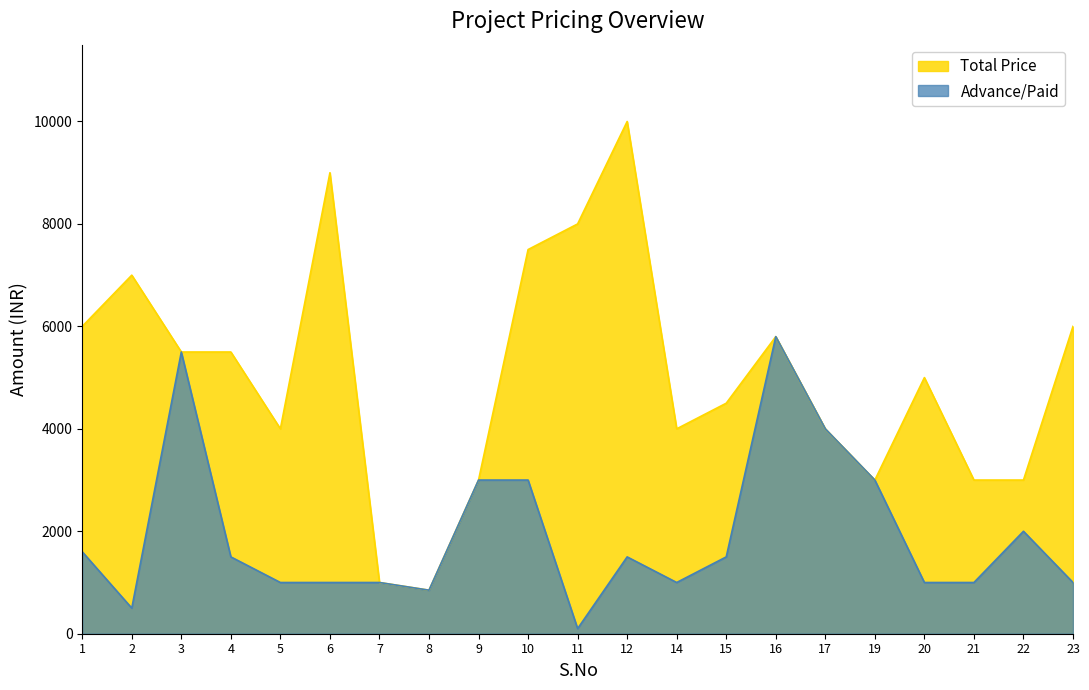

Reading left to right, extract all data points from this chart.

Total Price: 1=6000	2=7000	3=5500	4=5500	5=4000	6=9000	7=1000	8=850	9=3000	10=7500	11=8000	12=10000	14=4000	15=4500	16=5800	17=4000	19=3000	20=5000	21=3000	22=3000	23=6000
Advance/Paid: 1=1600	2=500	3=5500	4=1500	5=1000	6=1000	7=1000	8=850	9=3000	10=3000	11=100	12=1500	14=1000	15=1500	16=5800	17=4000	19=3000	20=1000	21=1000	22=2000	23=1000